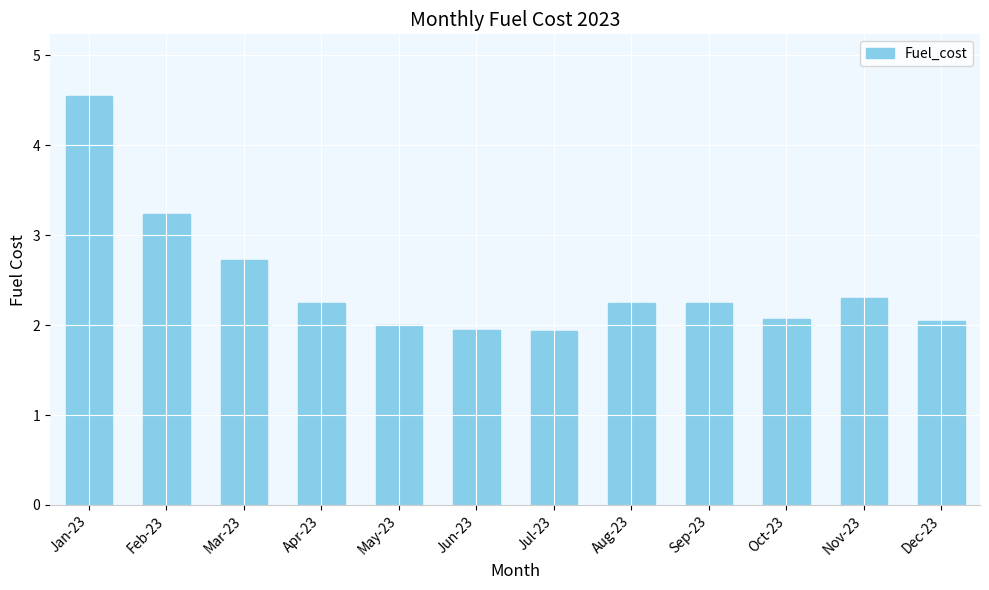

What is the difference between the maximum and second lowest values?

2.6